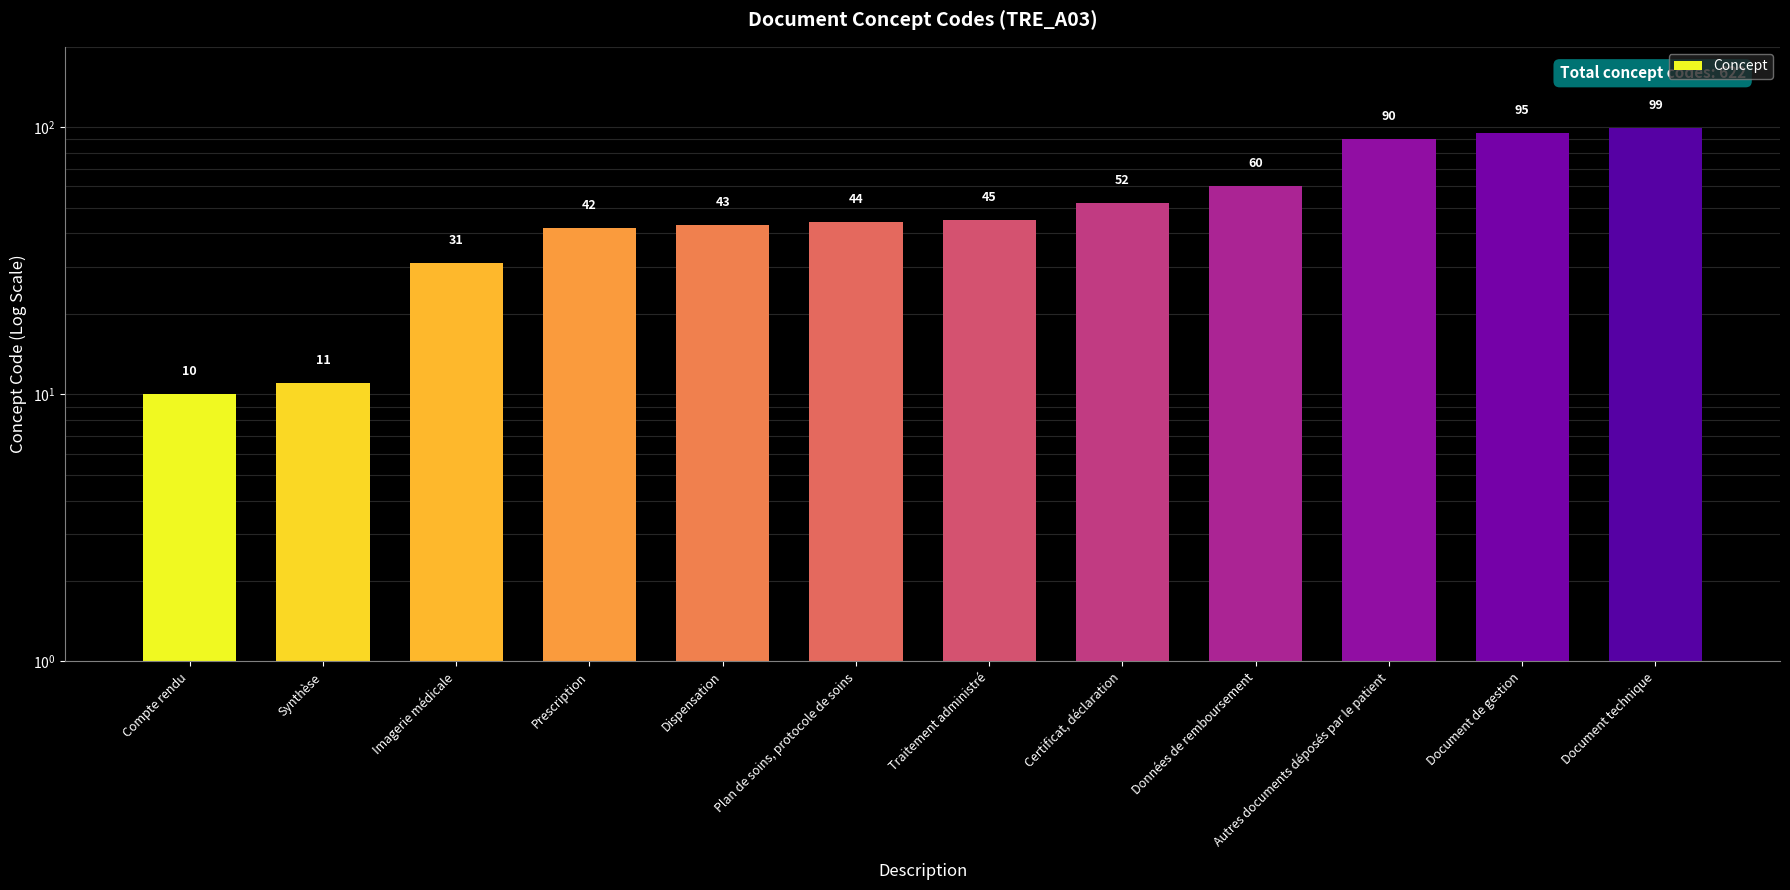

The chart shows a value of 11 at Synthèse. True or false?

True